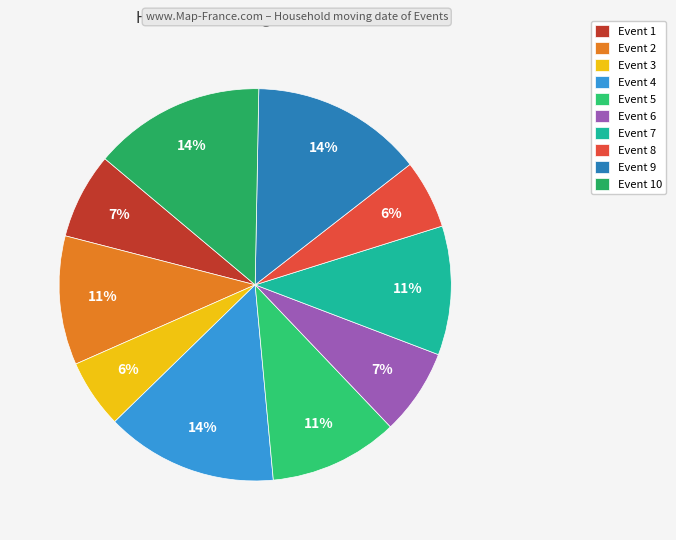

Count the number of slices in the pie.

10